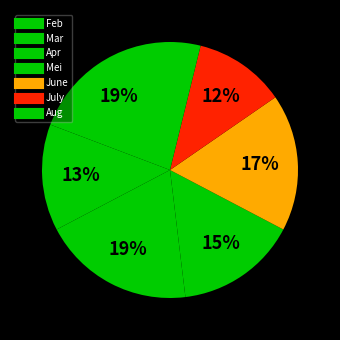

Is July the majority of the pie?

No